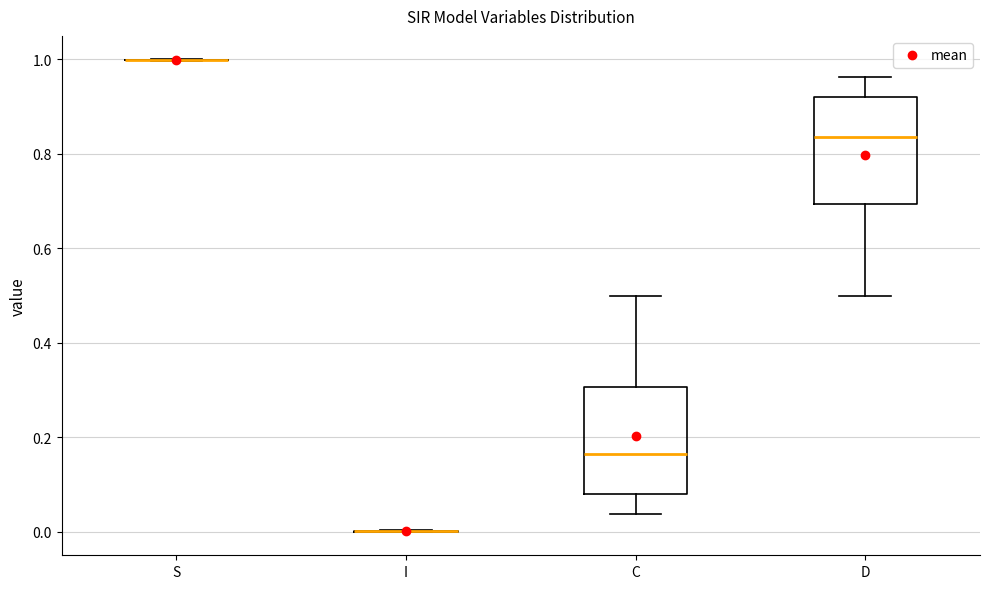

Reading left to right, read every box against the y-axis: the position of its median line, the range the box covers, and the ends of its whiskers. The values are not printed on the chart, so give them approximately, as read against the axis.

S: box collapsed to a line at 1.00, whiskers 1.00 to 1.00
I: box collapsed to a line at 0.00, whiskers 0.00 to 0.00
C: median 0.16, box 0.08 to 0.30, whiskers 0.04 to 0.50
D: median 0.84, box 0.70 to 0.92, whiskers 0.50 to 0.96